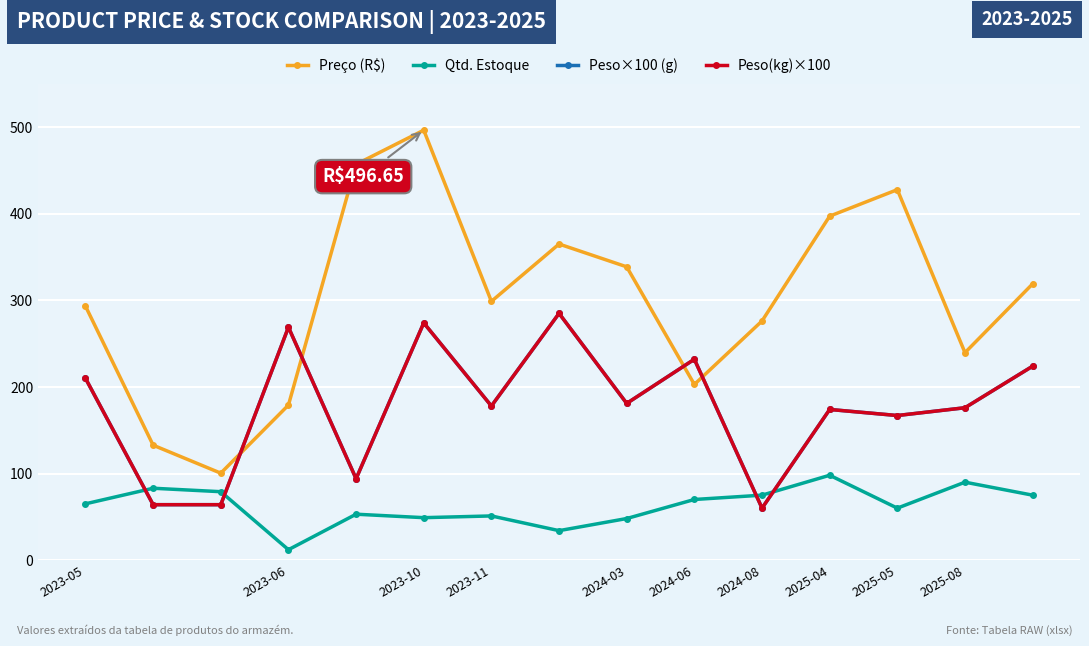

Is this an area chart (filled region under the line)?

No